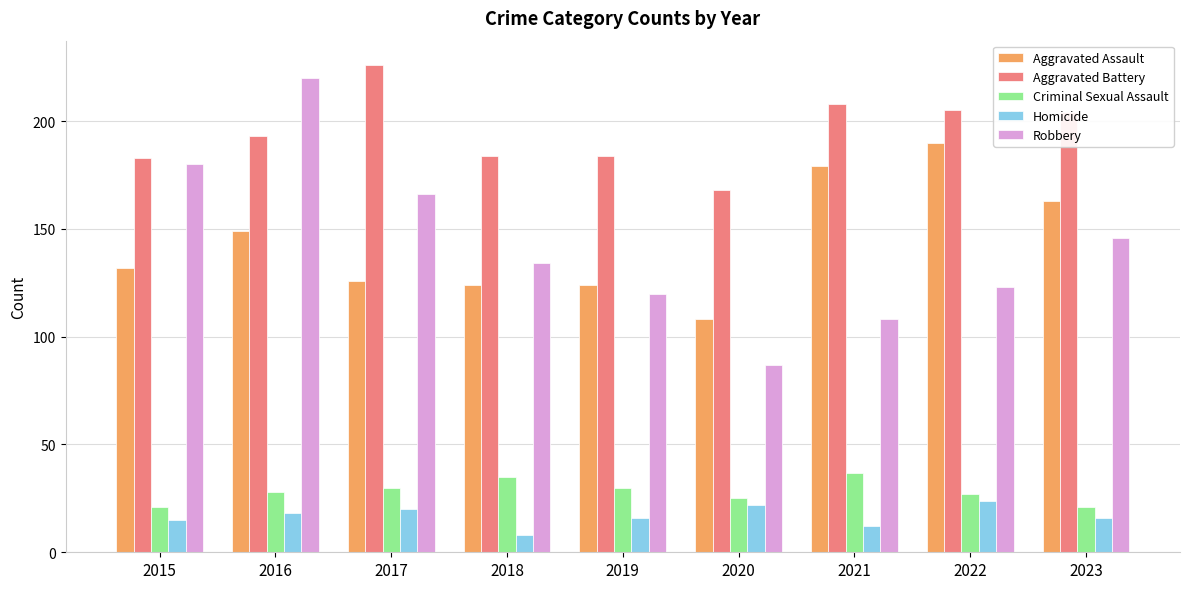

Which label corresponds to the smallest value in the chart?

2018